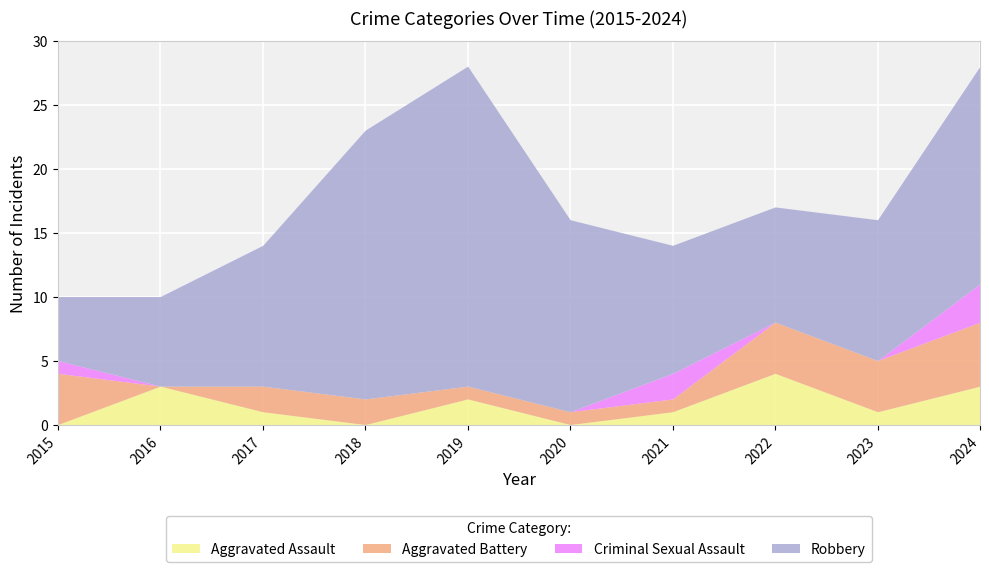

At 2023, list the series in order from largest to smallest.

Robbery, Aggravated Battery, Aggravated Assault, Criminal Sexual Assault